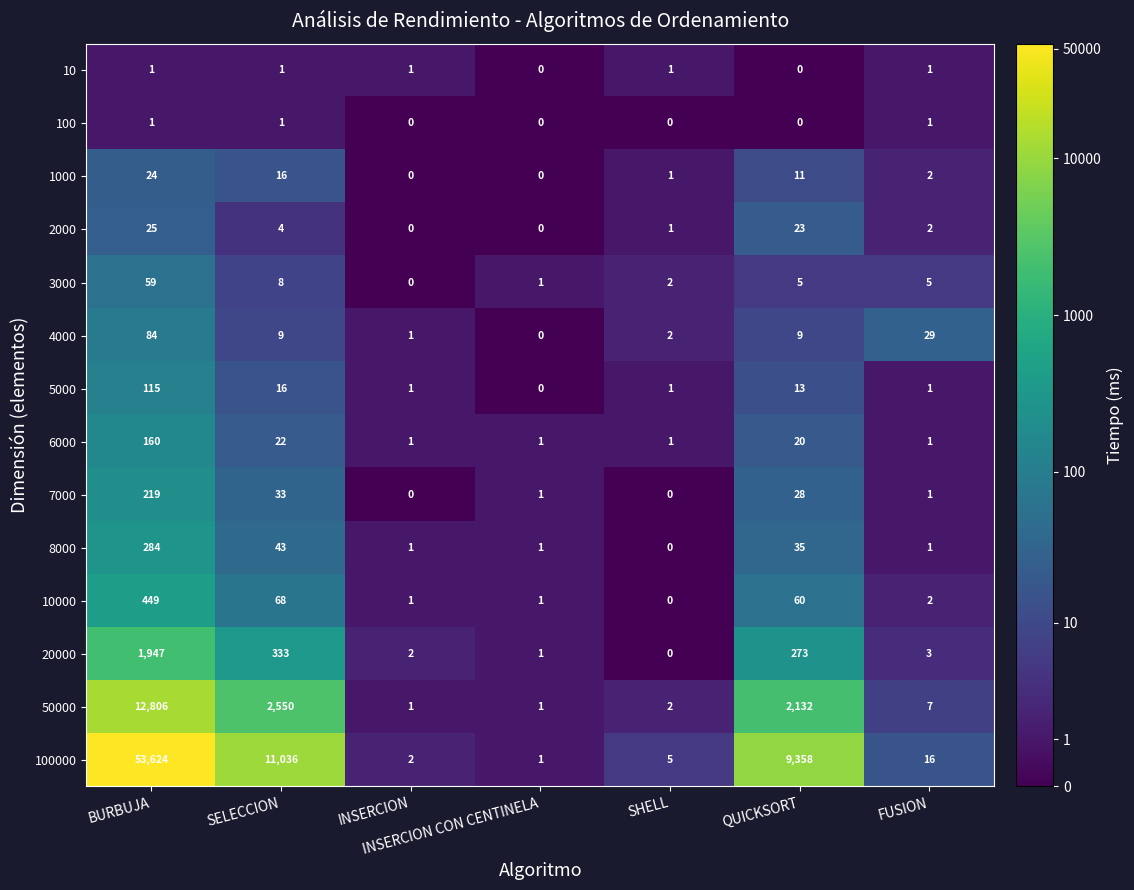

Where does the 2000 series first go above 2?

BURBUJA